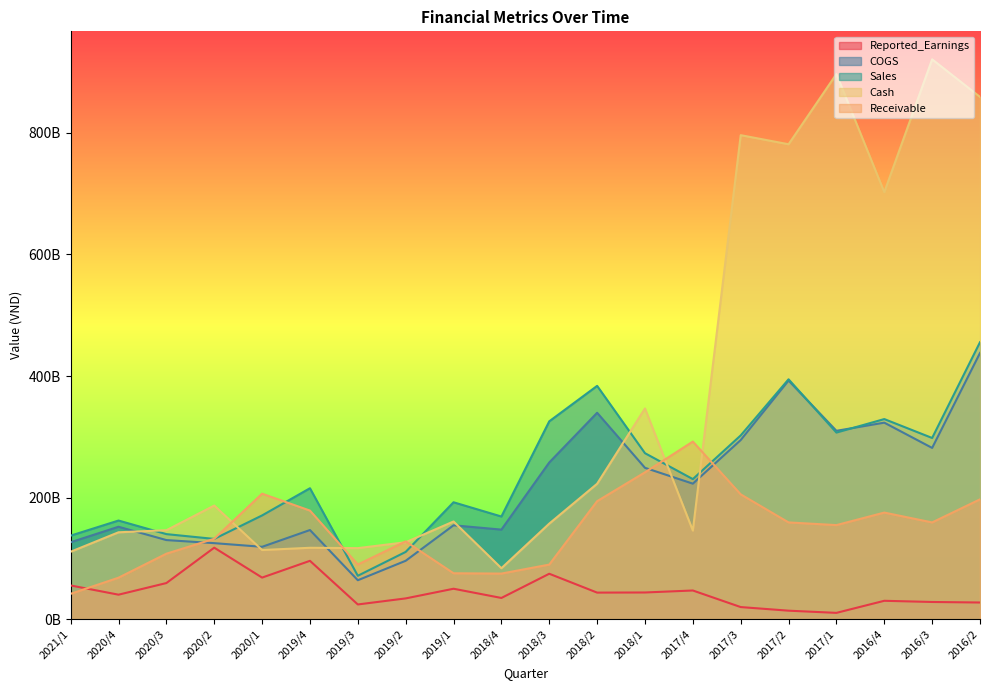

What is the greatest value displayed?

921014227355